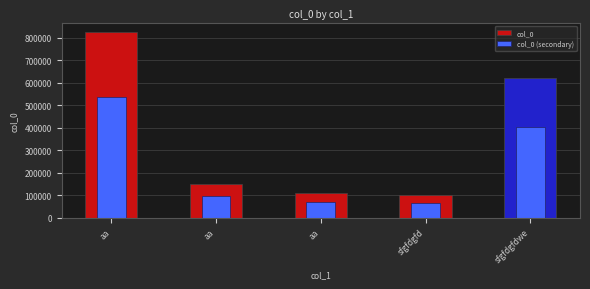

What is the value of the col_0 bar at the 3rd from the left?

826166.0